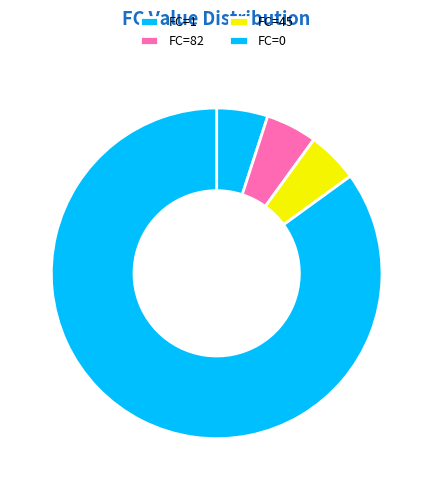

How many segments does this pie chart have?

4